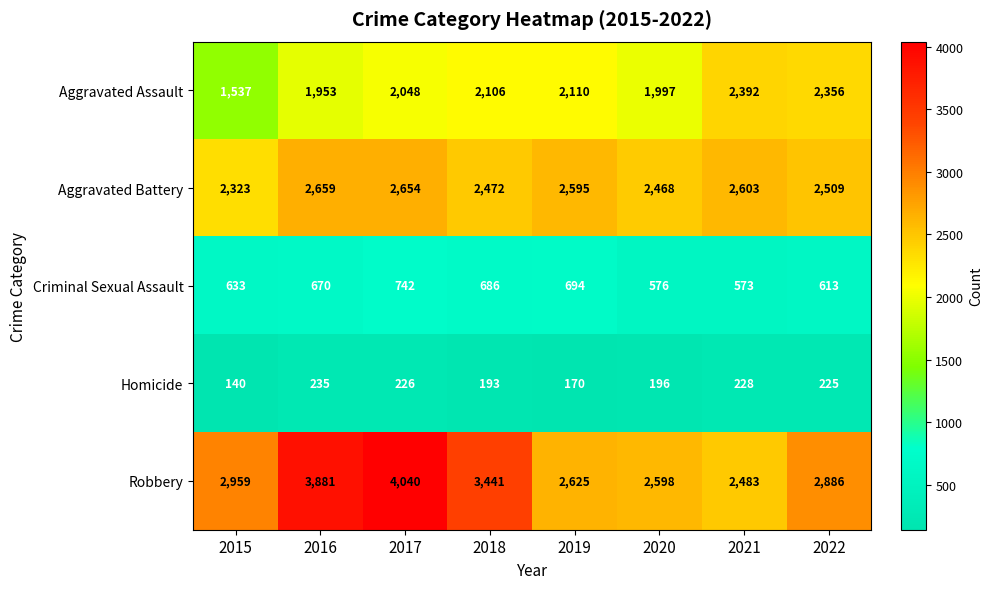

What is the smallest value displayed?

140